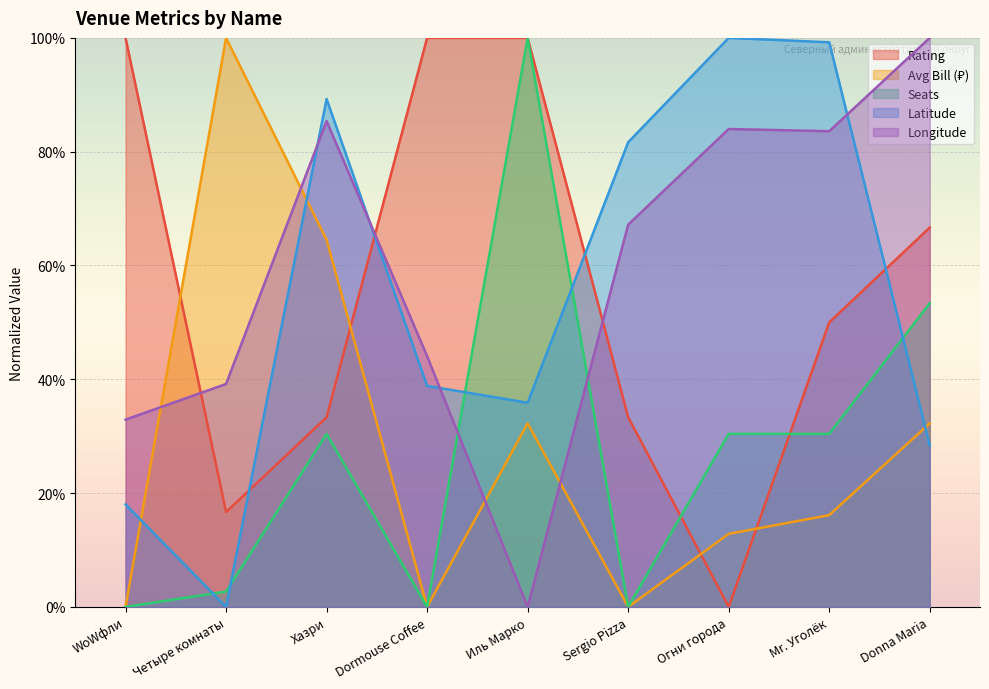

How many intersections are there between lat and middle_avg_bill?

3